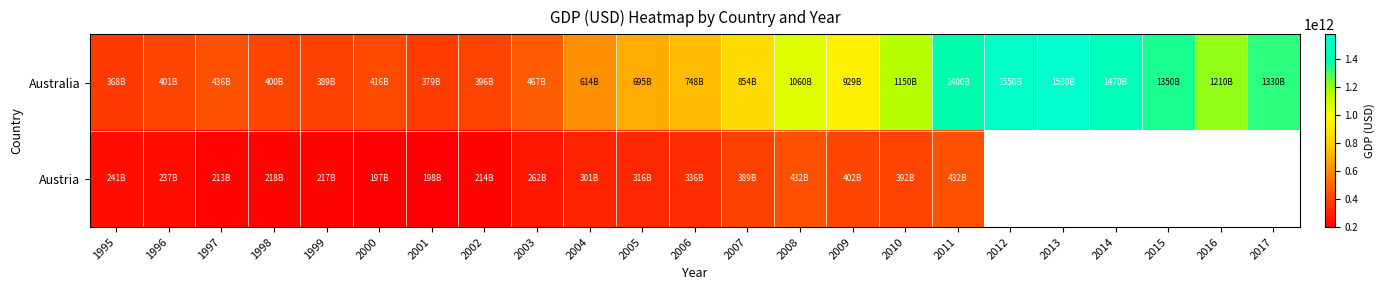

What is the difference between the highest and lowest values at 1996?

164000000000.0